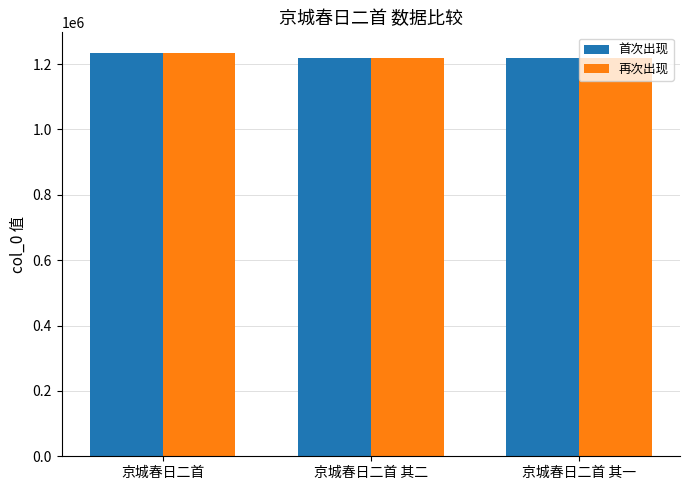

What is the average value of the 首次出现 series?

1223349